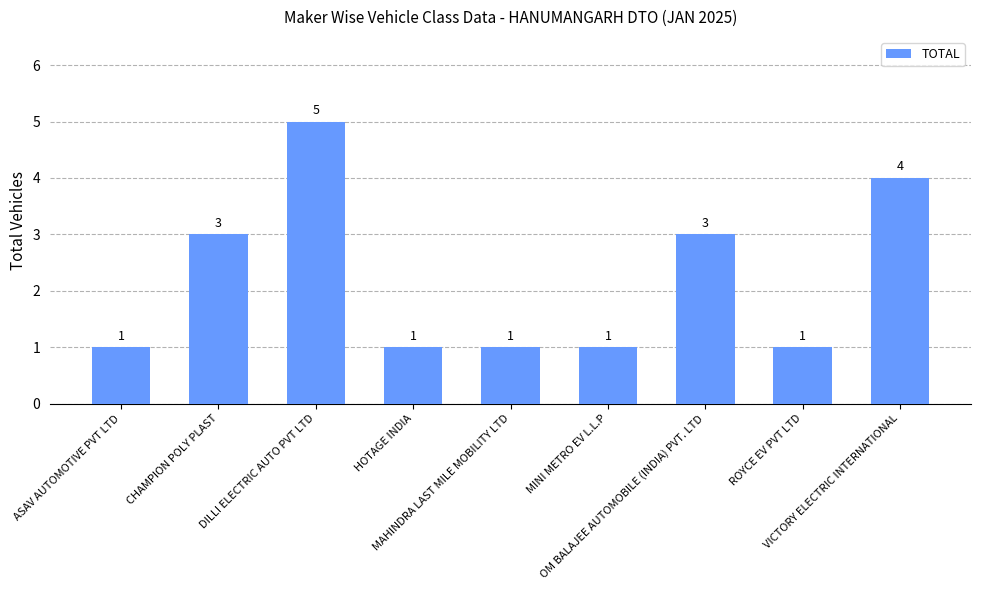

What is the difference between the values at HOTAGE INDIA and OM BALAJEE AUTOMOBILE (INDIA) PVT. LTD?

2